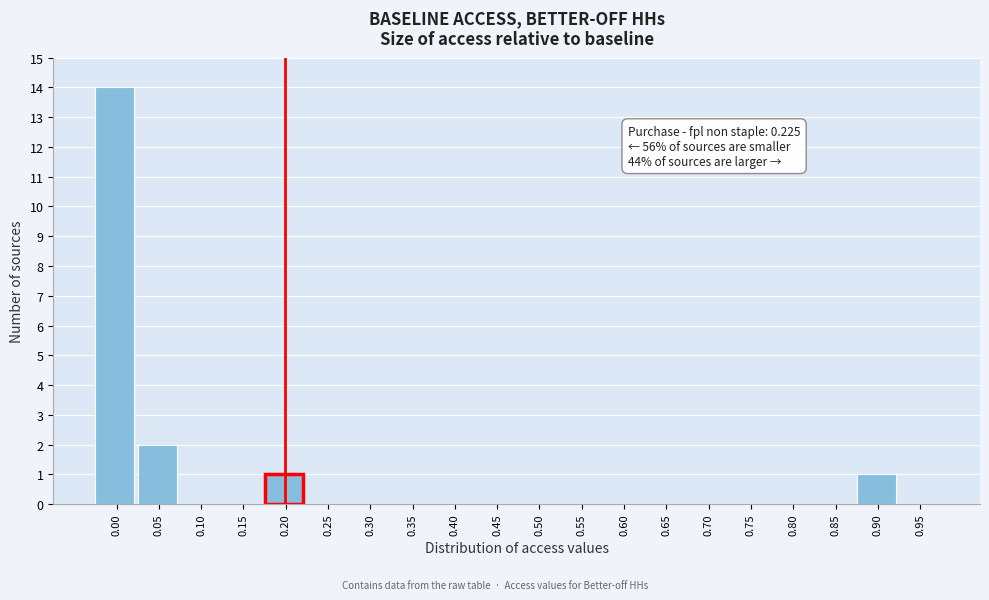

Reading left to right, list all the values displayed in this chart.

0.00=14	0.05=2	0.10=0	0.15=0	0.20=1	0.25=0	0.30=0	0.35=0	0.40=0	0.45=0	0.50=0	0.55=0	0.60=0	0.65=0	0.70=0	0.75=0	0.80=0	0.85=0	0.90=1	0.95=0